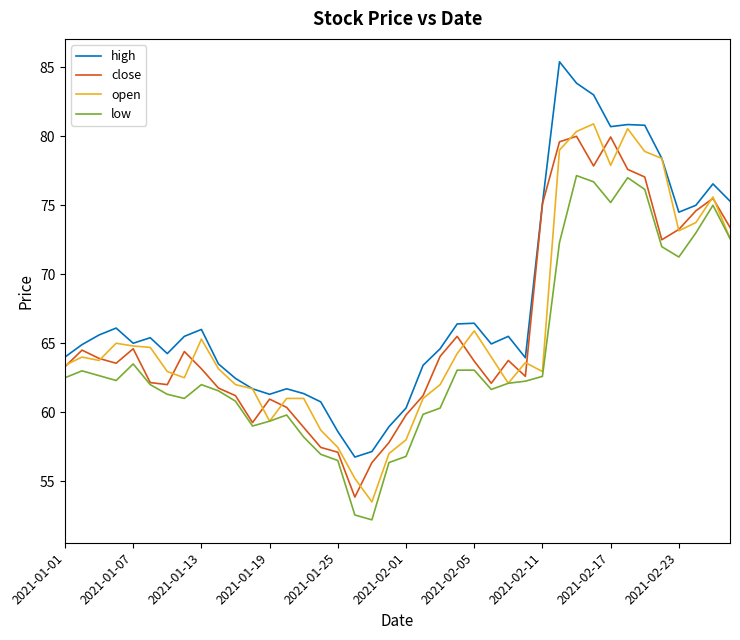

What is the lowest value of the low series?

52.2